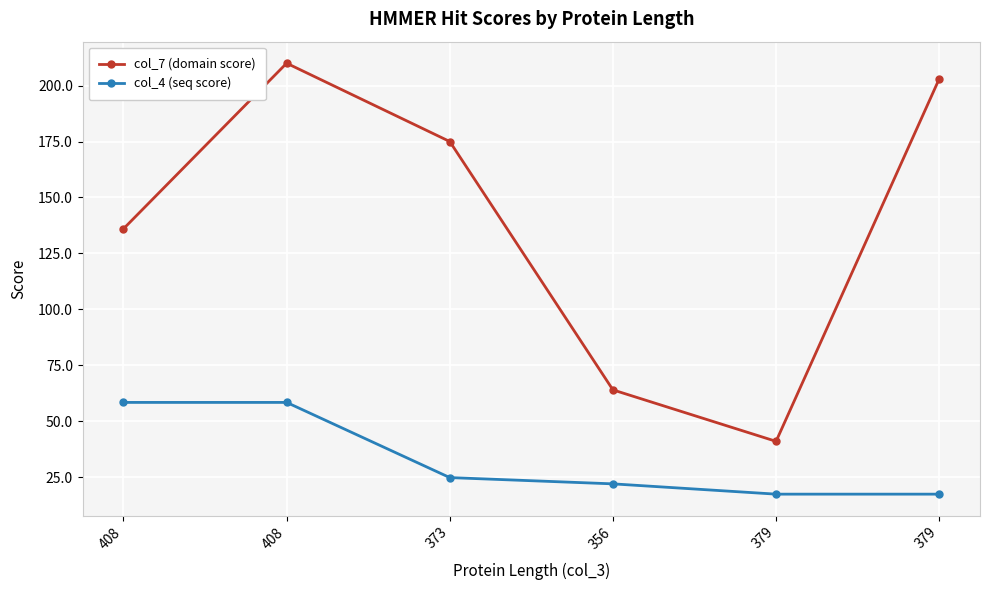

Reading right to left, what are all the values shown in this chart?

col_7 (domain score): 379=203.0	379=41.0	356=64.0	373=175.0	408=210.0	408=136.0
col_4 (seq score): 379=17.4	379=17.4	356=22.0	373=24.8	408=58.4	408=58.4